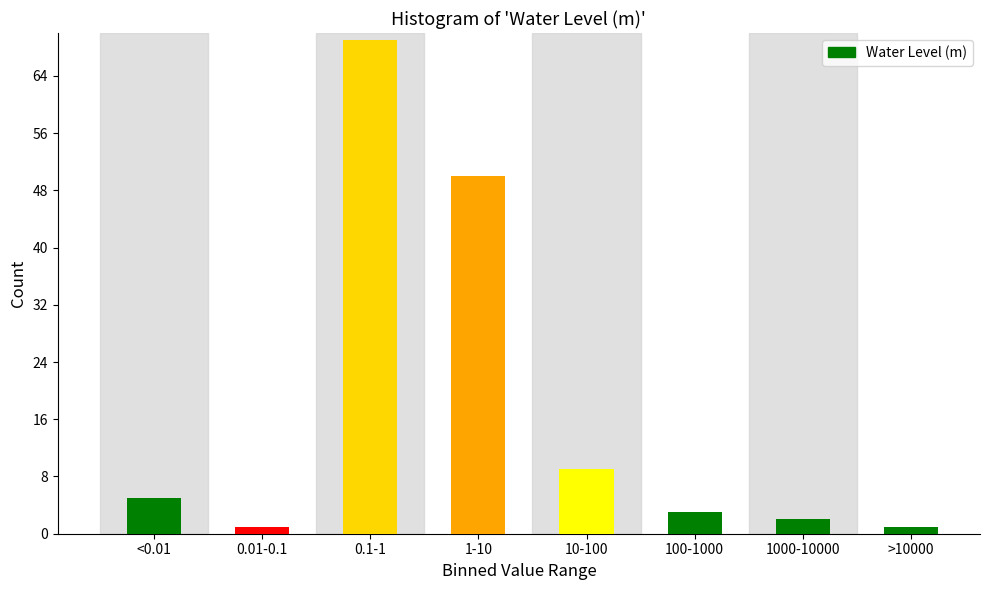

Reading right to left, extract all data points from this chart.

1	2	3	9	50	69	1	5